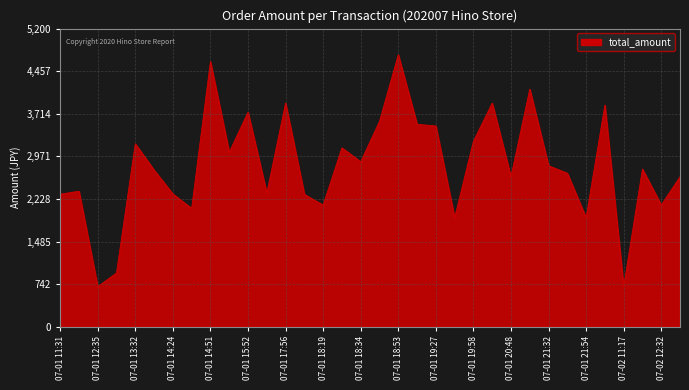

What is the difference between the maximum and minimum values?

4046